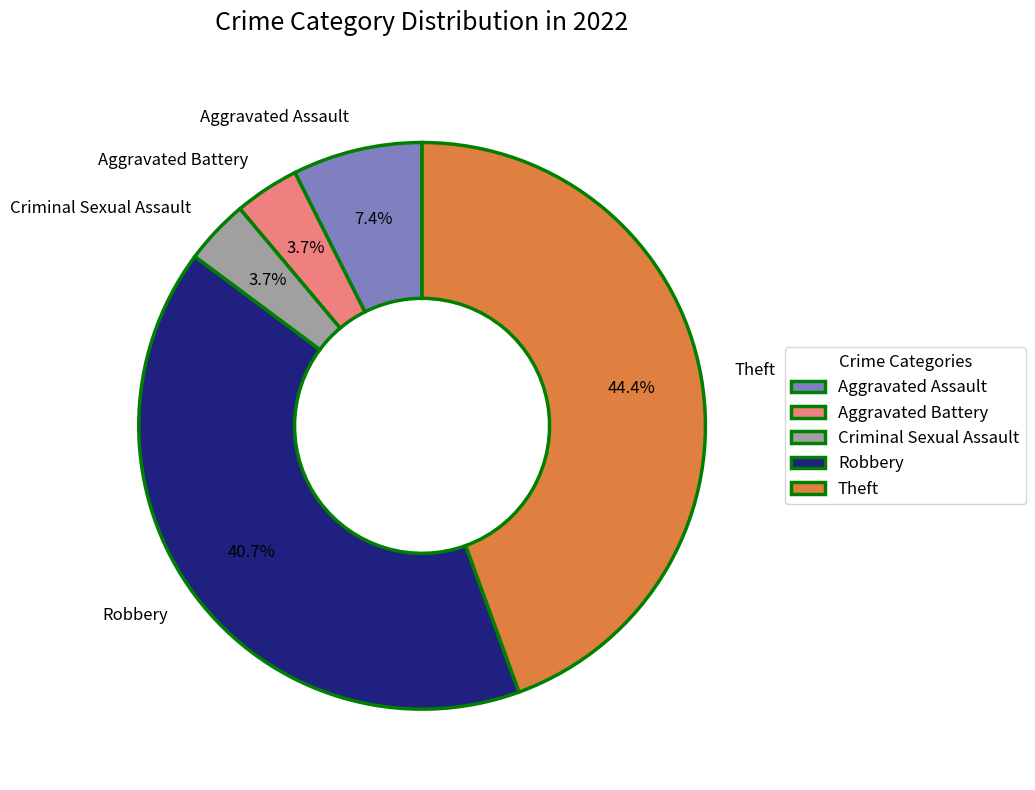

The Aggravated Assault slice represents 7% of the pie. True or false?

True